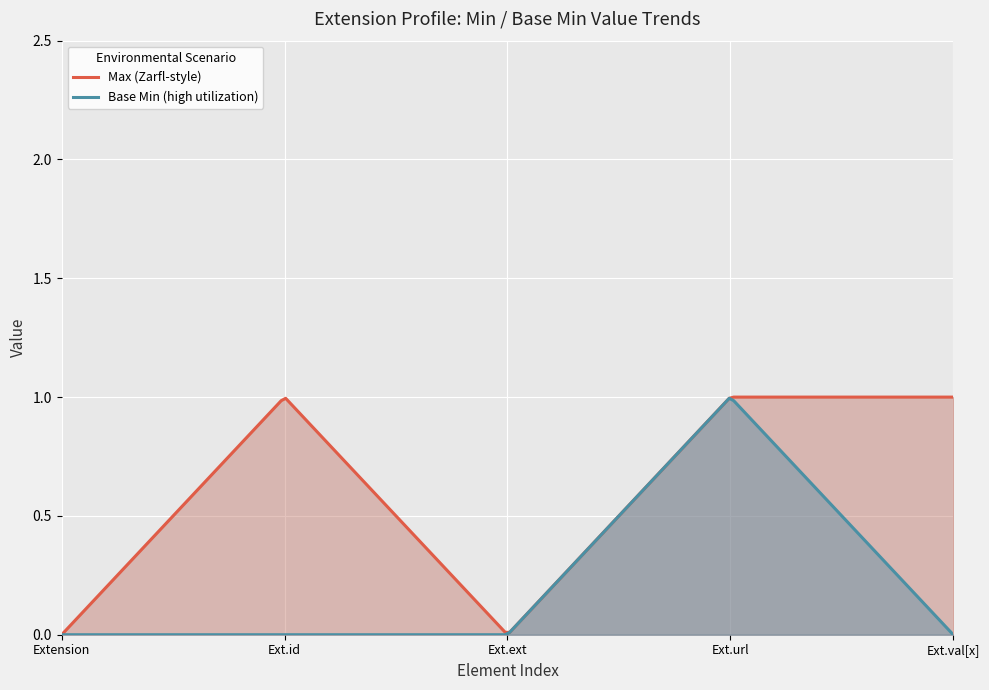

True or false: Base Max upper and Base Min cross at least once.

False